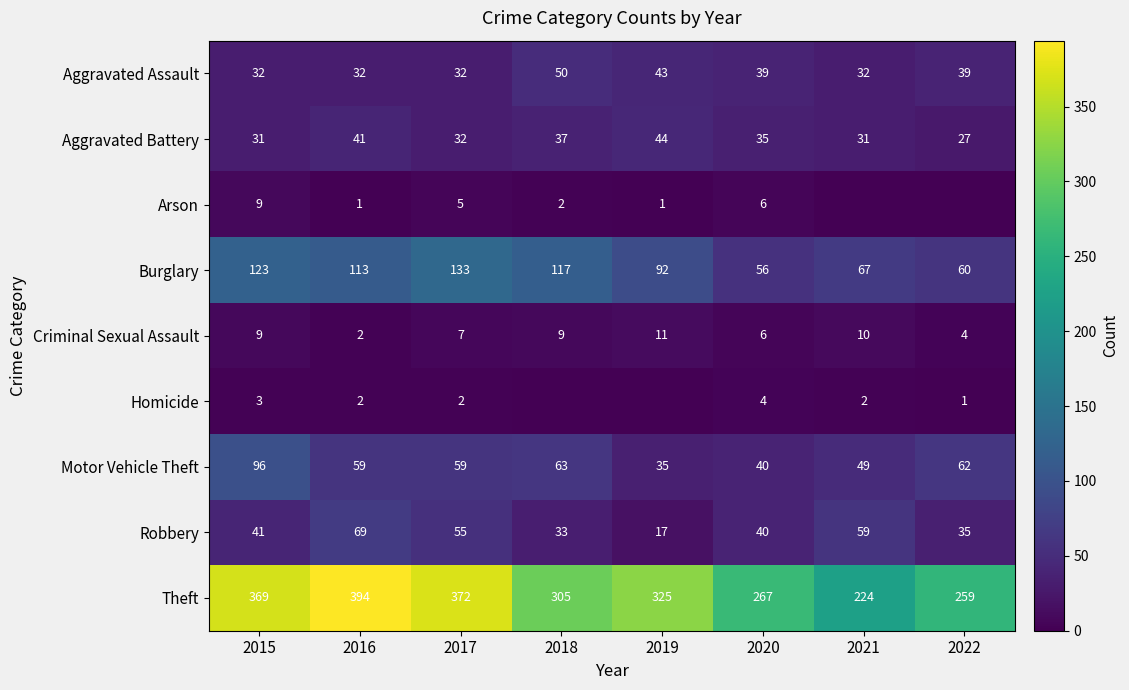

At which label is Burglary closest to 94?

2019